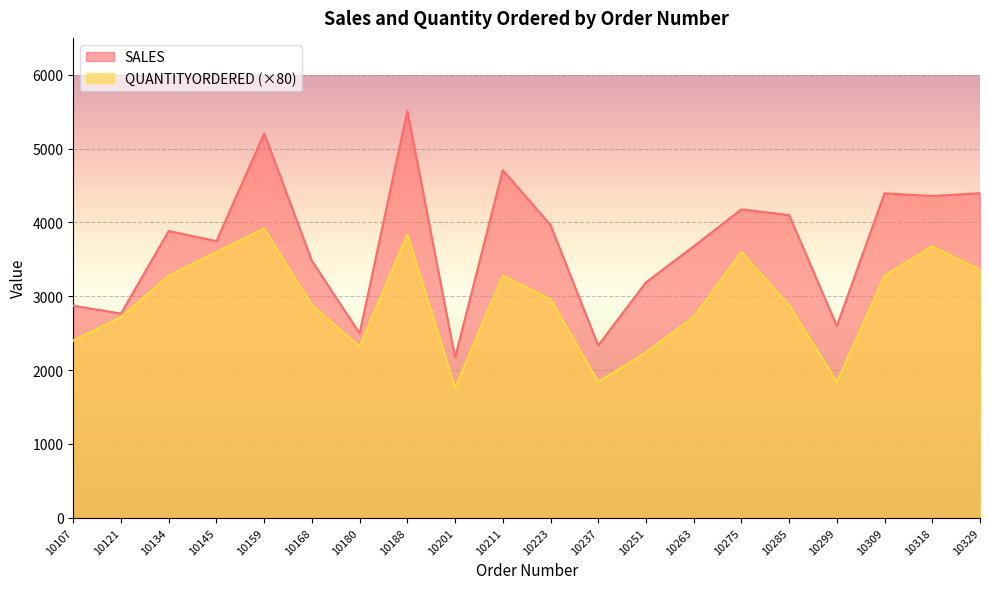

At which category is the sum across all series the highest?

10188